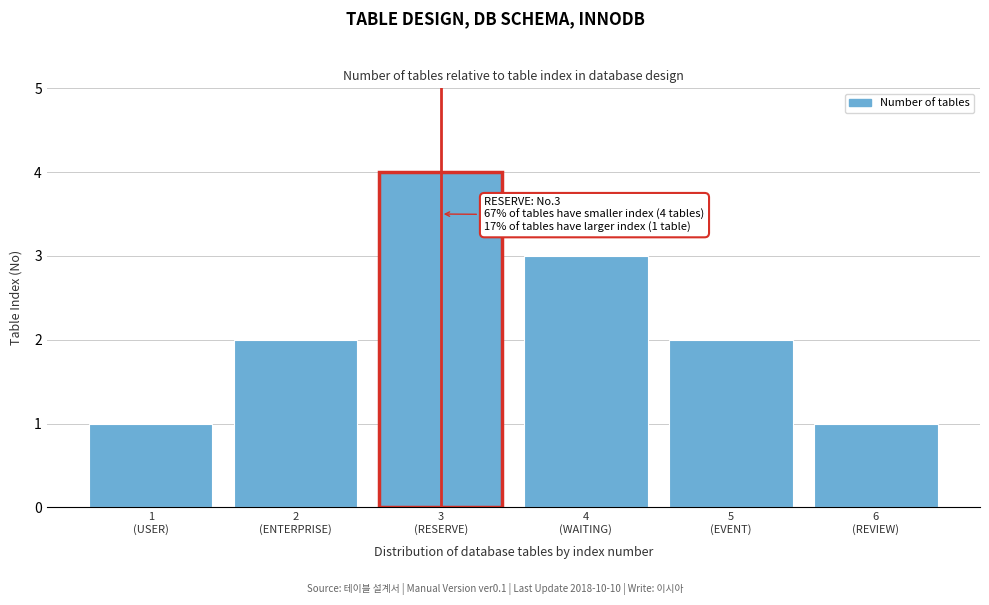

Reading left to right, transcribe all the data shown in this chart.

1	2	4	3	2	1